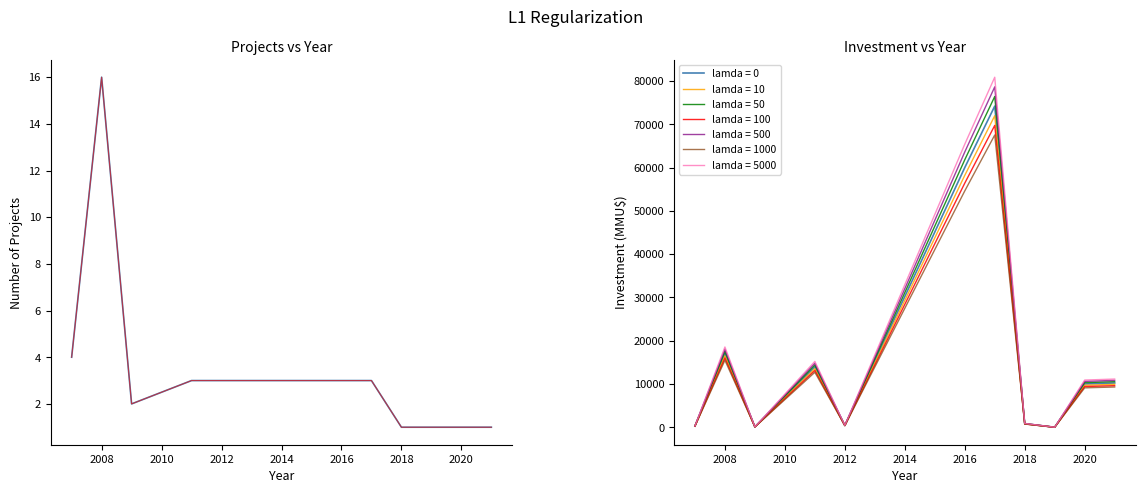

How many values in the Project Count series are below 3?

5